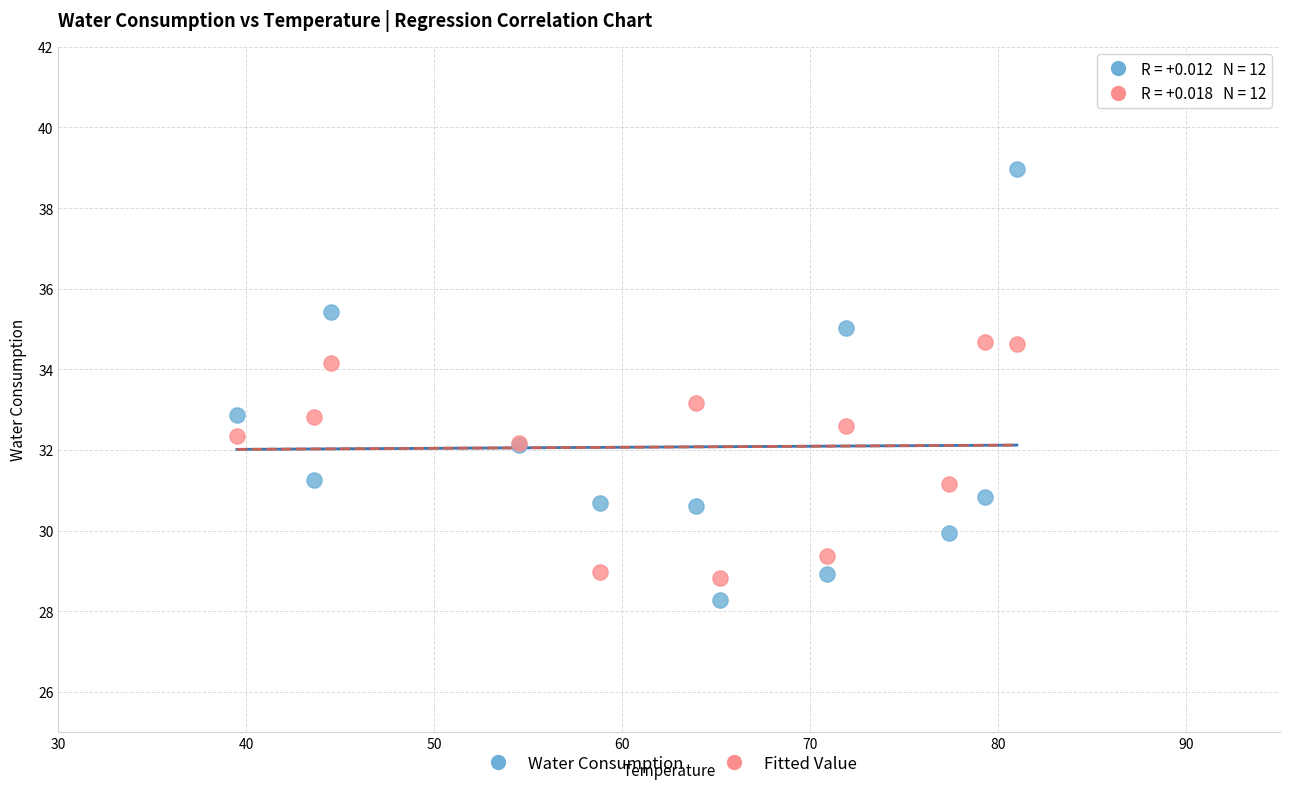

Which series has the largest Y range (max minus min)?

Water Consumption